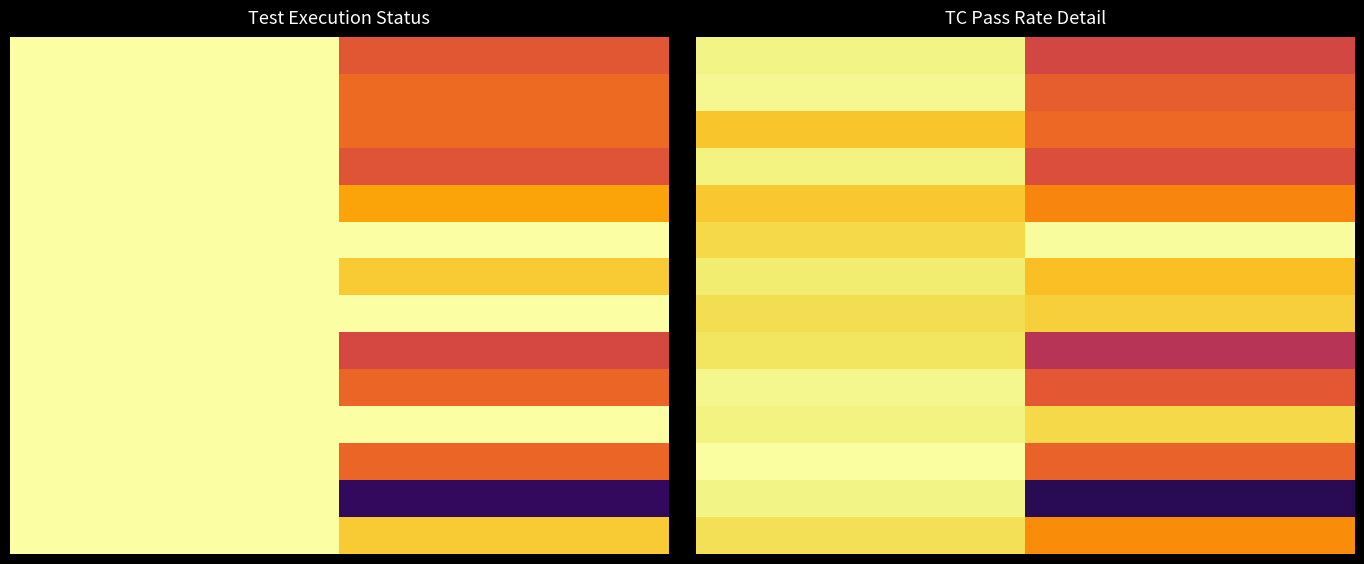

What is the total value across all series at 1?

9.5